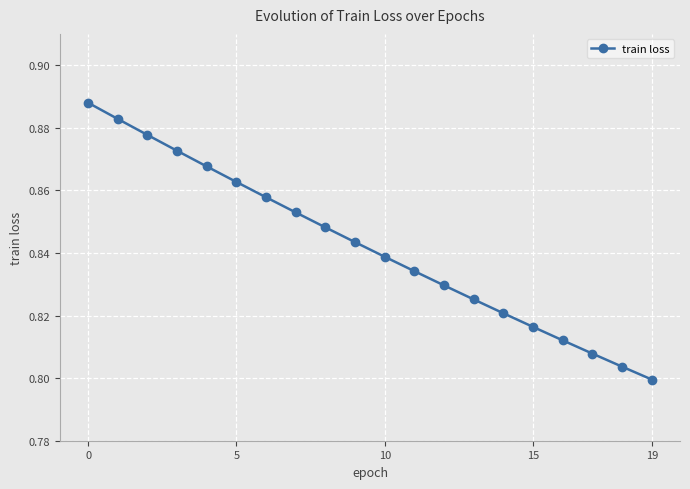

Count the values in the range 0 to 1.

20